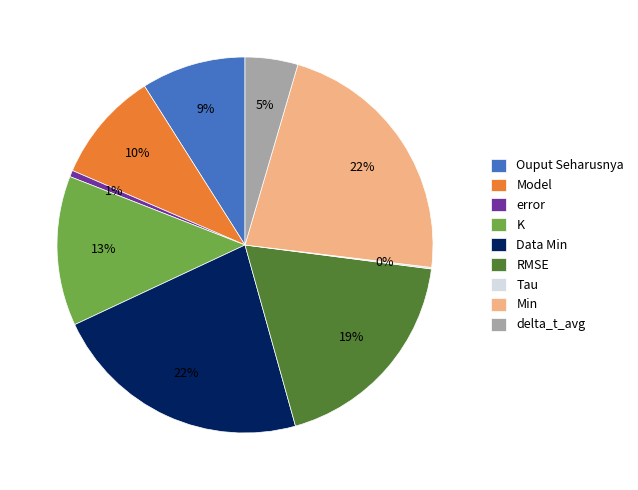

What percentage is the Min slice, to the nearest percent?

22%